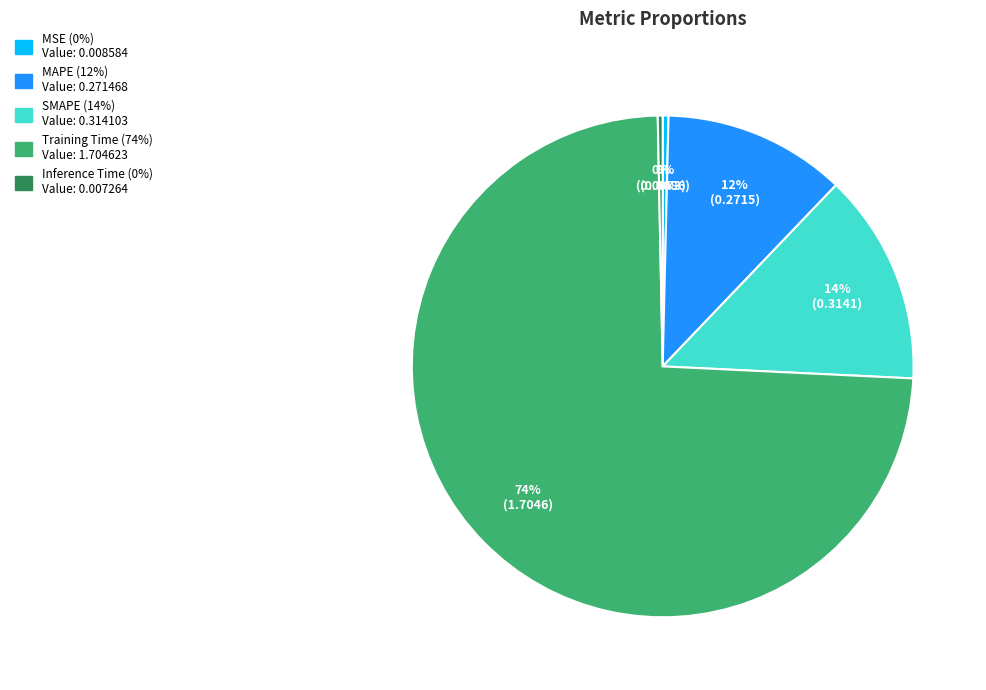

How many slices are in this pie chart?

5